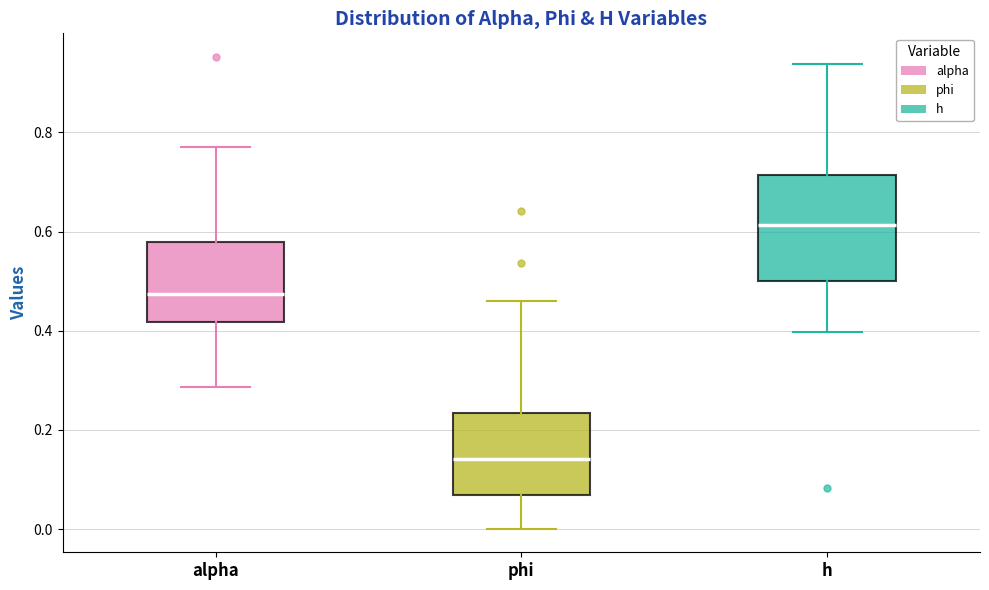

Reading left to right, read every box against the y-axis: the position of its median line, the range the box covers, and the ends of its whiskers. The values are not printed on the chart, so give them approximately, as read against the axis.

alpha: median 0.48, box 0.42 to 0.58, whiskers 0.28 to 0.78
phi: median 0.14, box 0.06 to 0.24, whiskers 0.00 to 0.46
h: median 0.62, box 0.50 to 0.72, whiskers 0.40 to 0.94